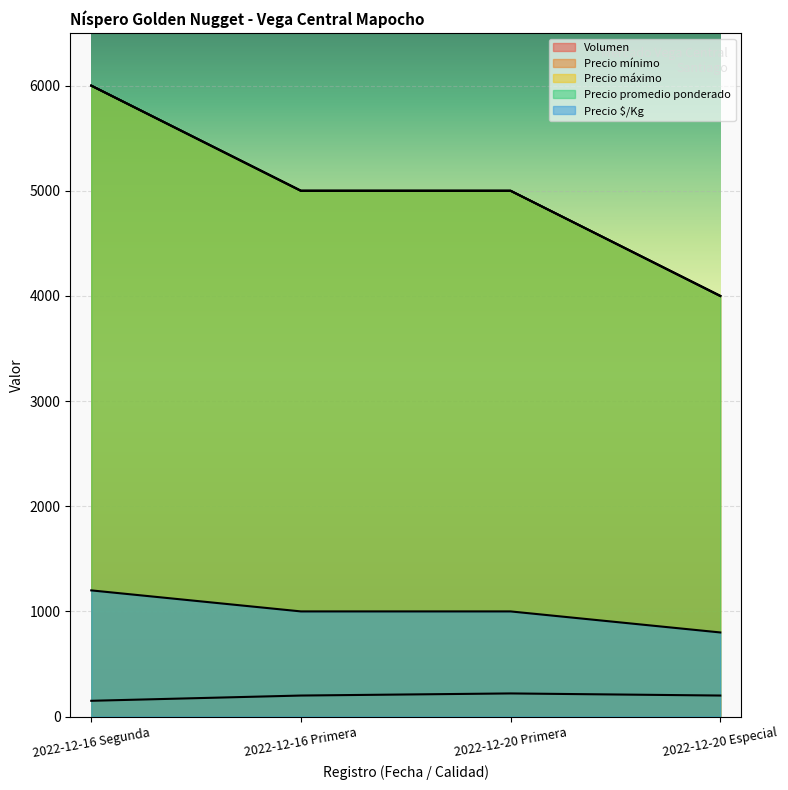

What is the spread (max minus min) of values at 2022-12-16 Segunda?

5850